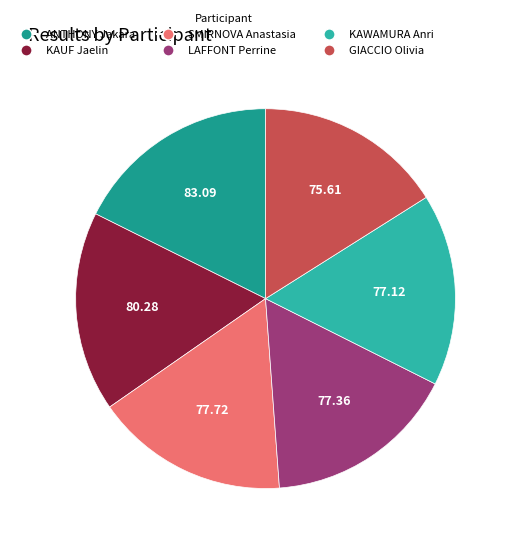

Do SMIRNOVA Anastasia and LAFFONT Perrine together represent more than half of the pie?

No